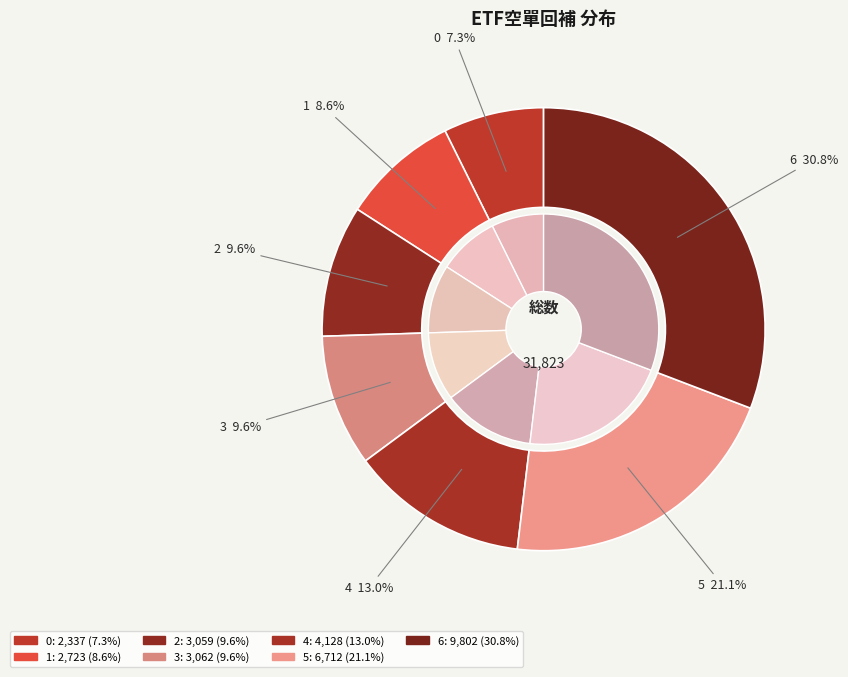

Count the number of slices in the pie.

7